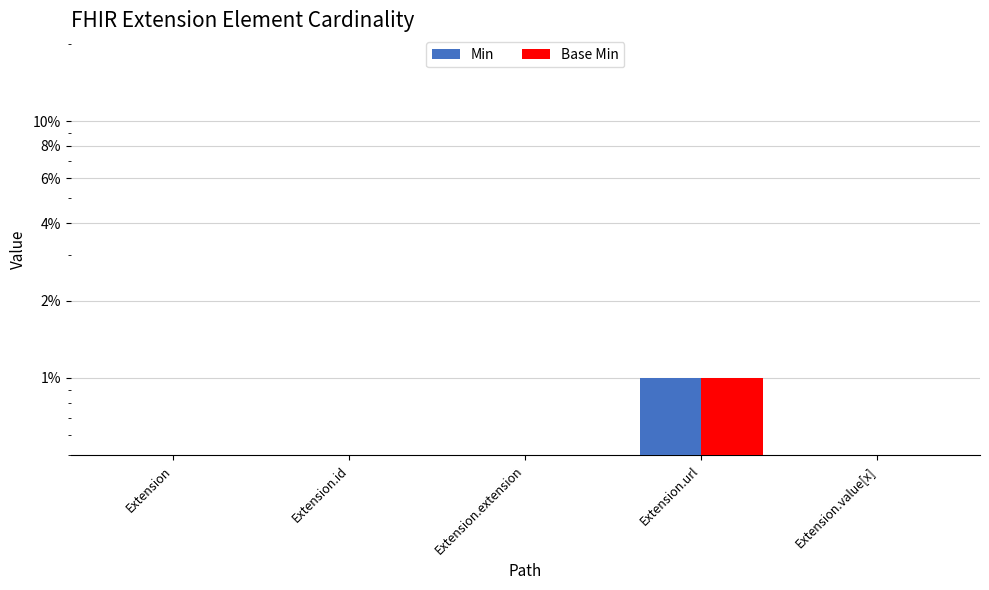

Which series has the largest range (max minus min)?

Min